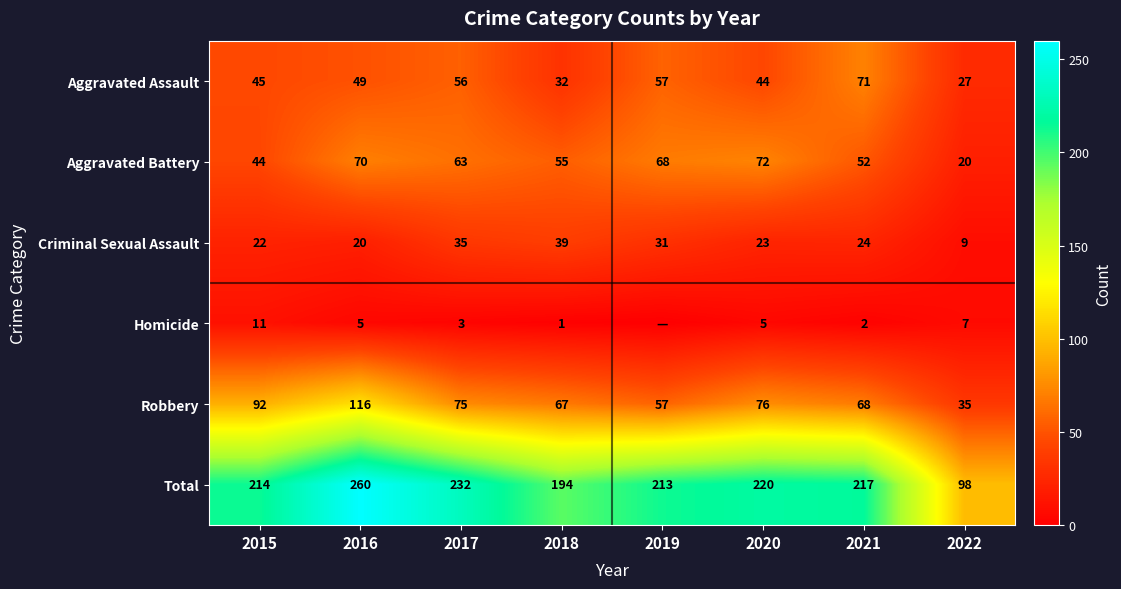

What is the sum of the Total values at 2019 and 2018?

407